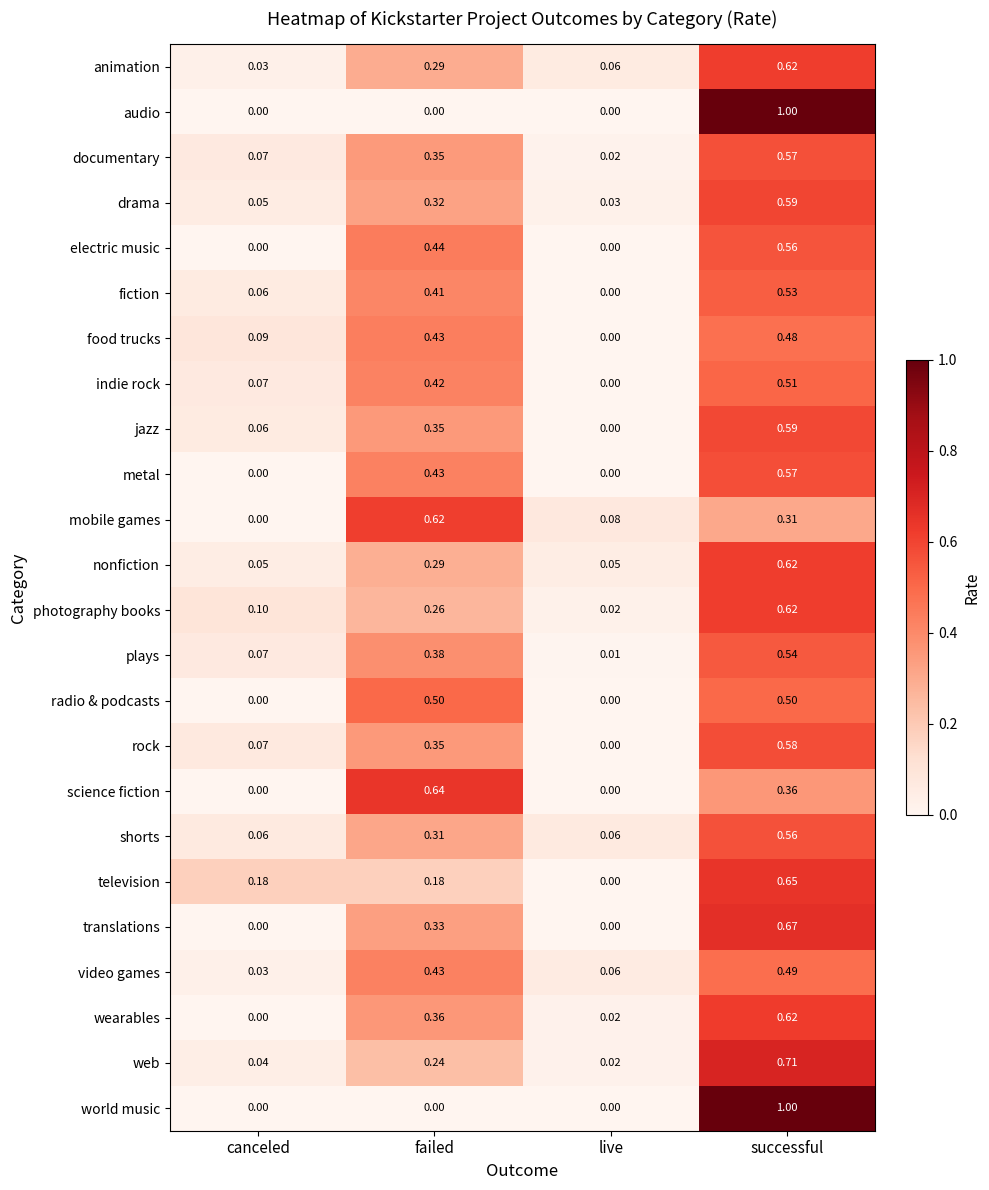

At how many categories does at least one series exceed 0?

4